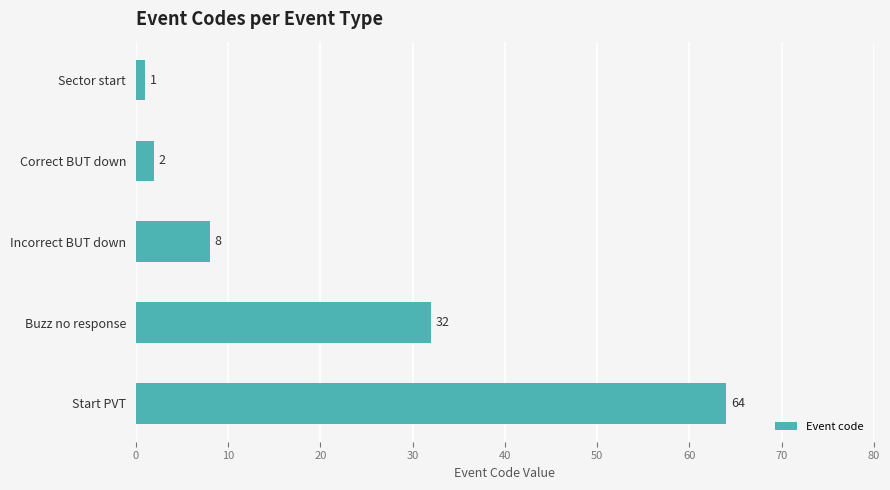

How many data points does each series have?

5